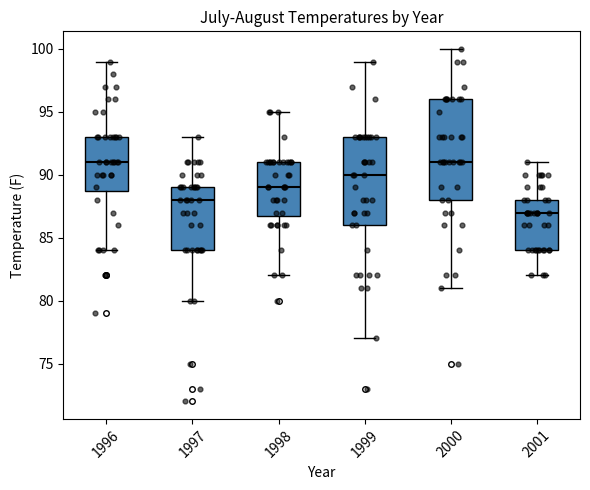

Reading left to right, read every box against the y-axis: the position of its median line, the range the box covers, and the ends of its whiskers. The values are not printed on the chart, so give them approximately, as read against the axis.

1996: median 91, box 89 to 93, whiskers 84 to 99
1997: median 88, box 84 to 89, whiskers 80 to 93
1998: median 89, box 87 to 91, whiskers 82 to 95
1999: median 90, box 86 to 93, whiskers 77 to 99
2000: median 91, box 88 to 96, whiskers 81 to 100
2001: median 87, box 84 to 88, whiskers 82 to 91